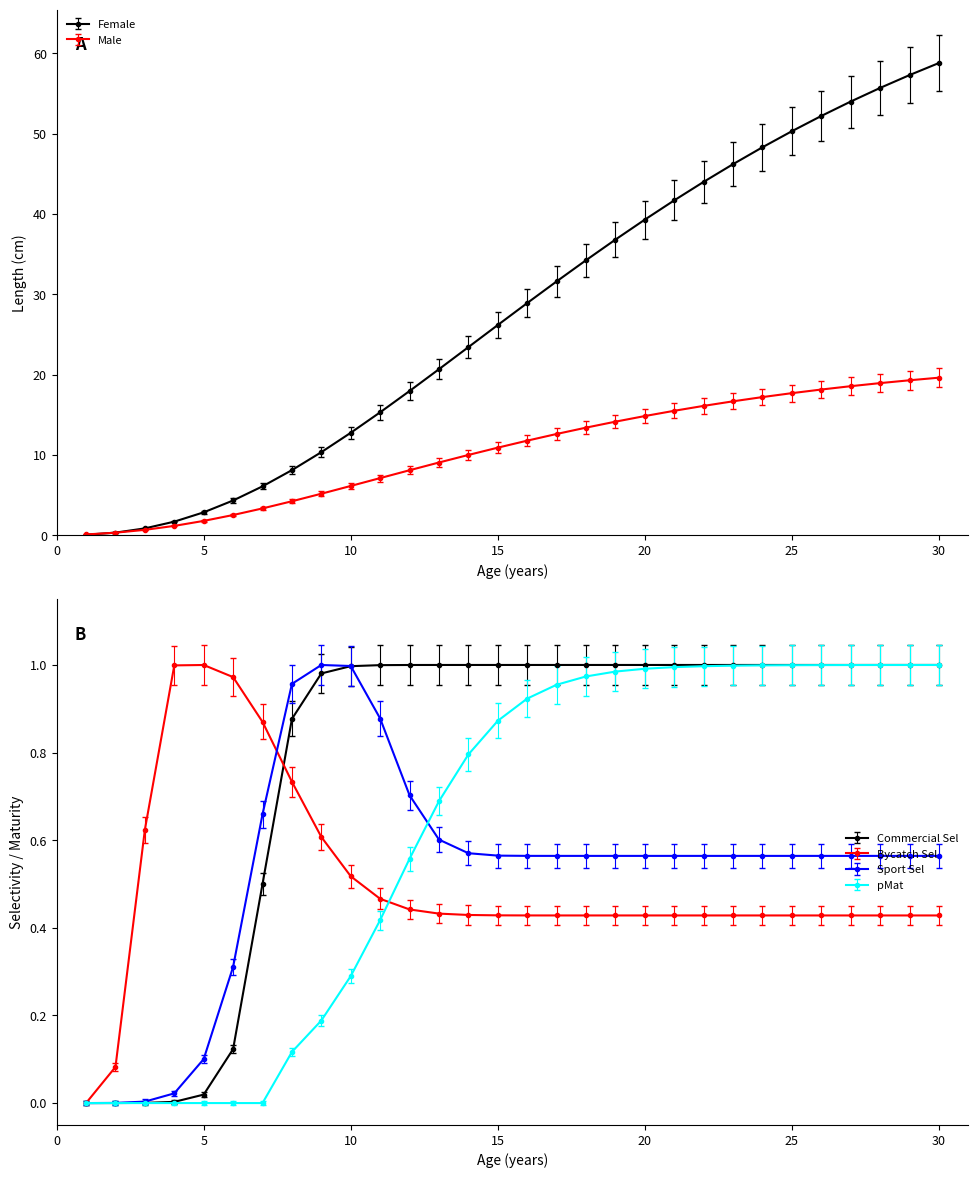

Reading left to right, extract all data points from this chart.

Female: 0.1	0.3	0.9	1.7	2.9	4.3	6.1	8.1	10.4	12.8	15.3	18.0	20.7	23.4	26.2	28.9	31.6	34.2	36.8	39.3	41.7	44.0	46.2	48.3	50.3	52.2	54.0	55.7	57.3	58.8
Male: 0.1	0.3	0.7	1.2	1.8	2.5	3.4	4.2	5.2	6.2	7.1	8.1	9.1	10.0	10.9	11.8	12.6	13.4	14.2	14.9	15.5	16.1	16.7	17.2	17.7	18.2	18.6	19.0	19.3	19.6
Commercial Sel: 0.0	0.0	0.0	0.0	0.0	0.1	0.5	0.9	1.0	1.0	1.0	1.0	1.0	1.0	1.0	1.0	1.0	1.0	1.0	1.0	1.0	1.0	1.0	1.0	1.0	1.0	1.0	1.0	1.0	1.0
Bycatch Sel: 0.0	0.1	0.6	1.0	1.0	1.0	0.9	0.7	0.6	0.5	0.5	0.4	0.4	0.4	0.4	0.4	0.4	0.4	0.4	0.4	0.4	0.4	0.4	0.4	0.4	0.4	0.4	0.4	0.4	0.4
Sport Sel: 0.0	0.0	0.0	0.0	0.1	0.3	0.7	1.0	1.0	1.0	0.9	0.7	0.6	0.6	0.6	0.6	0.6	0.6	0.6	0.6	0.6	0.6	0.6	0.6	0.6	0.6	0.6	0.6	0.6	0.6
pMat: 0.0	0.0	0.0	0.0	0.0	0.0	0.0	0.1	0.2	0.3	0.4	0.6	0.7	0.8	0.9	0.9	1.0	1.0	1.0	1.0	1.0	1.0	1.0	1.0	1.0	1.0	1.0	1.0	1.0	1.0